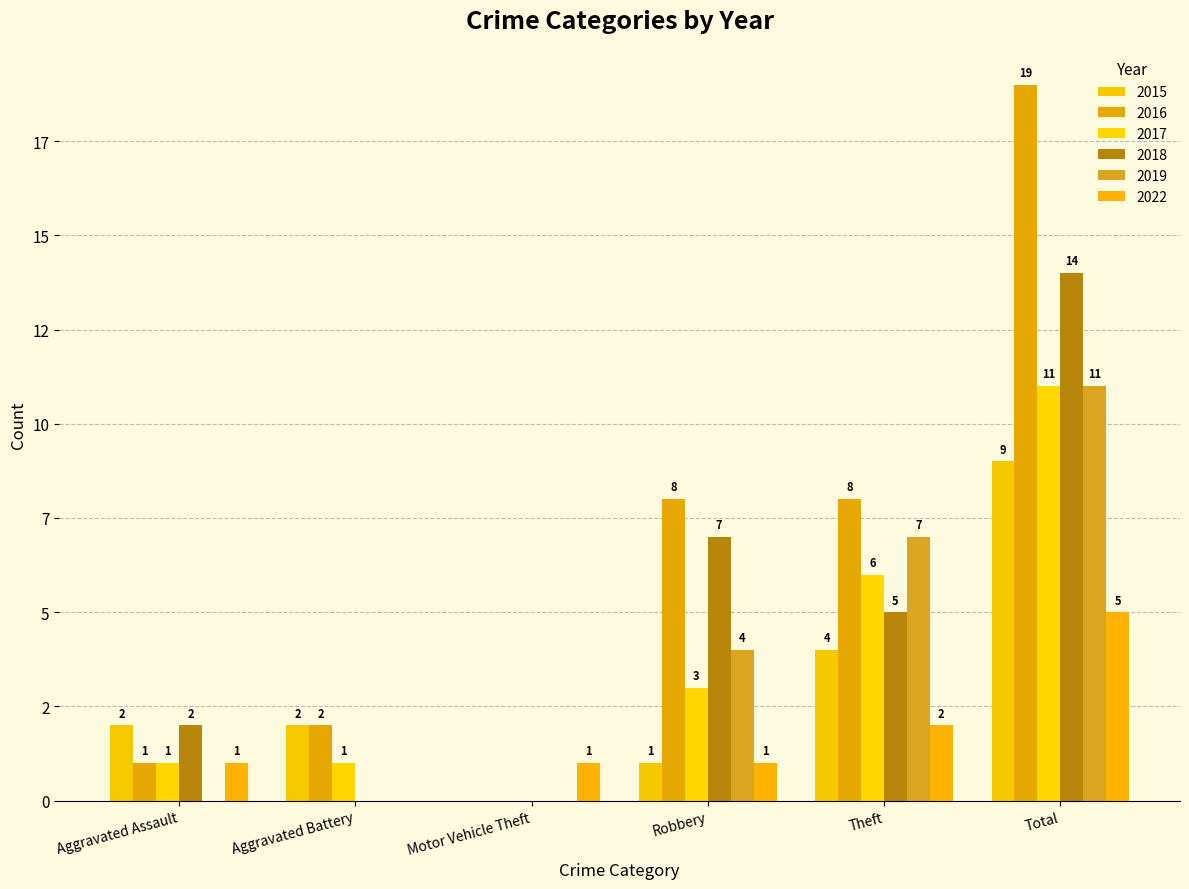

Are the bars horizontal?

No